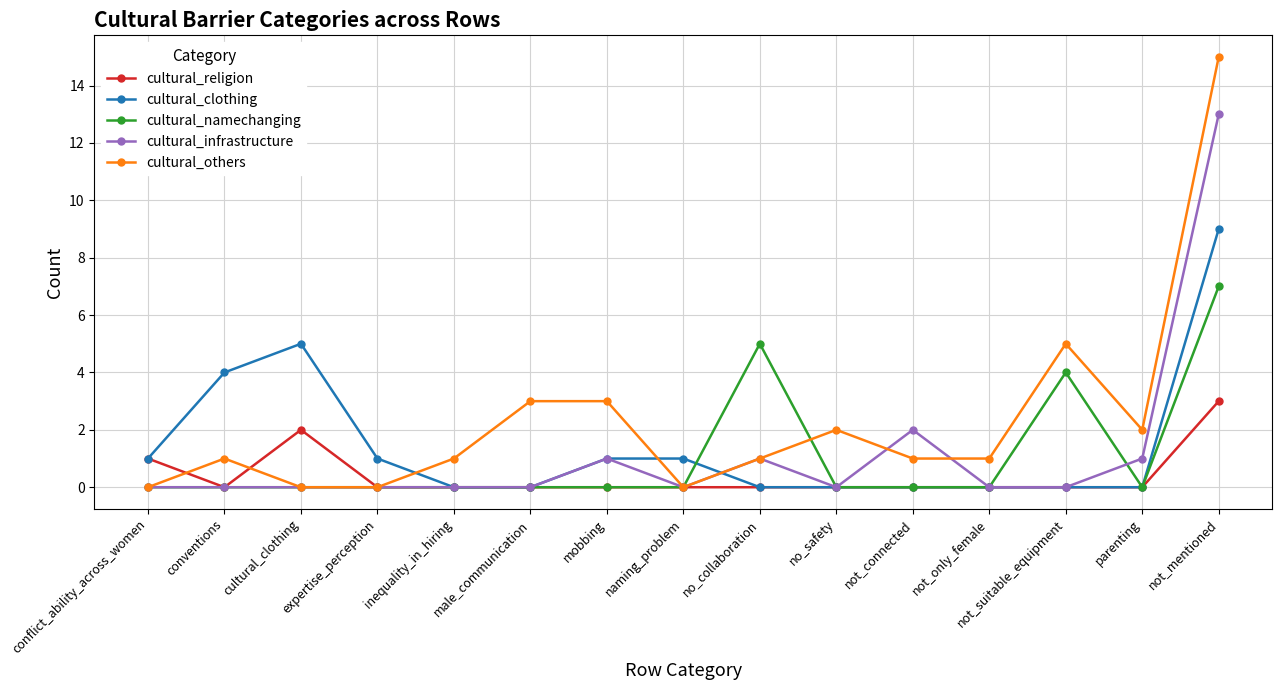

Between which two adjacent categories do cultural_others and cultural_clothing first intersect?

expertise_perception and inequality_in_hiring